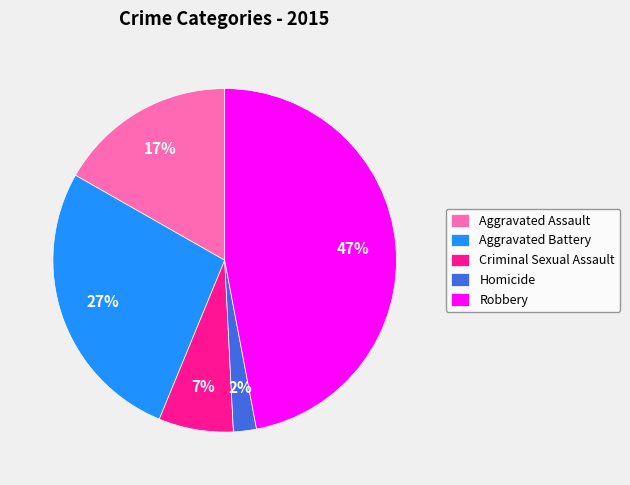

Is there a majority slice in this chart?

No